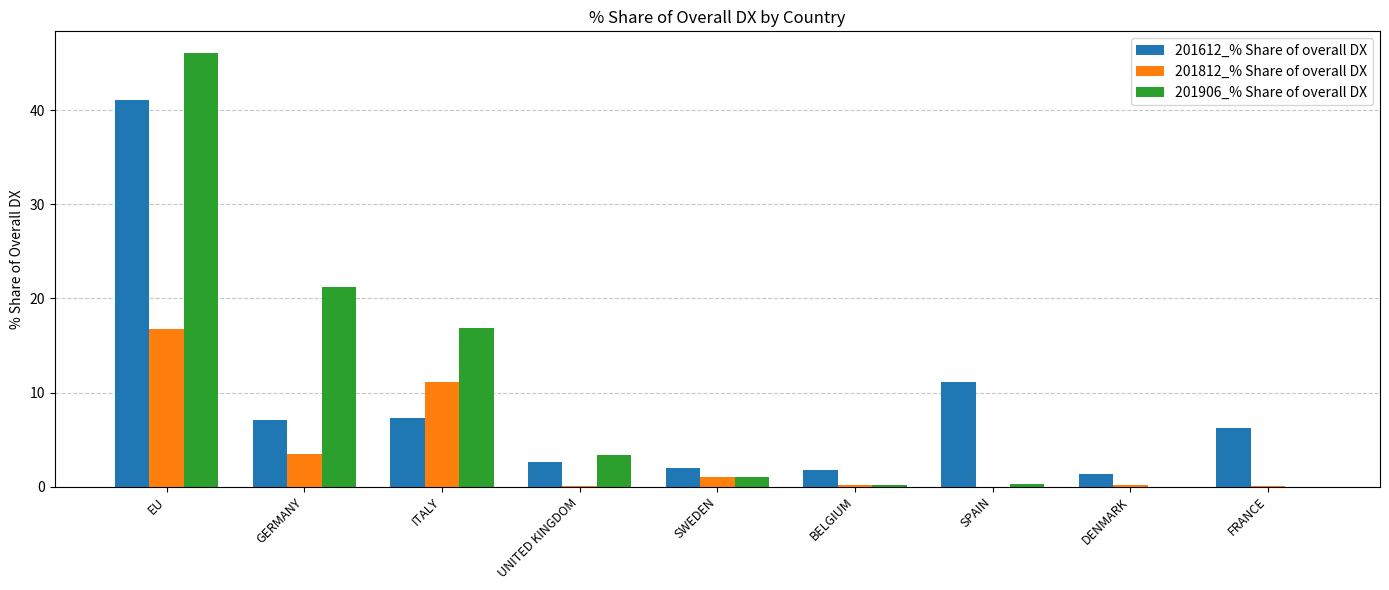

What are all the series names shown in the legend?

201612_% Share of overall DX, 201812_% Share of overall DX, 201906_% Share of overall DX